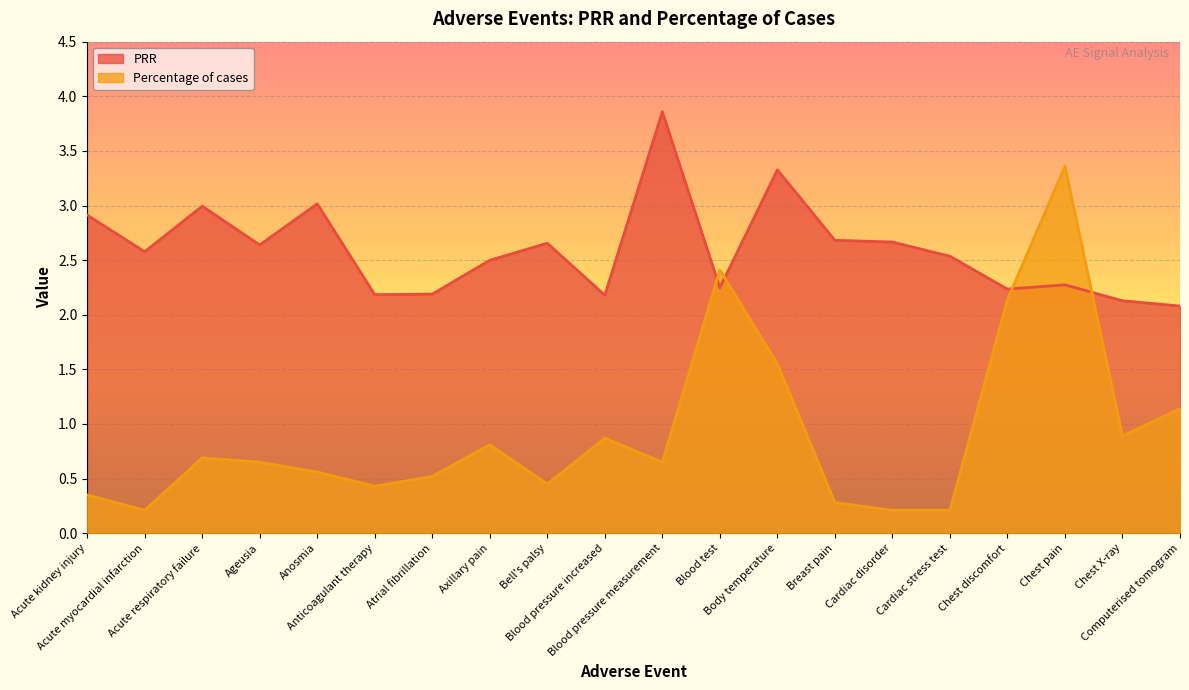

What is the minimum value for Percentage of cases?

0.2